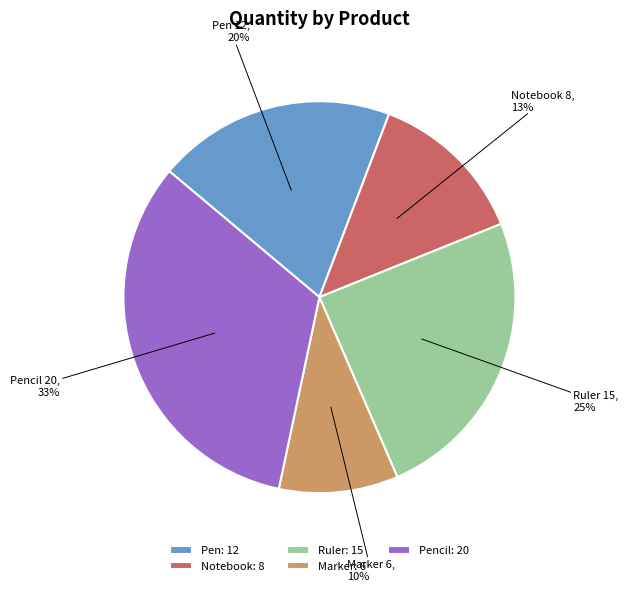

Does any single category account for the majority?

No